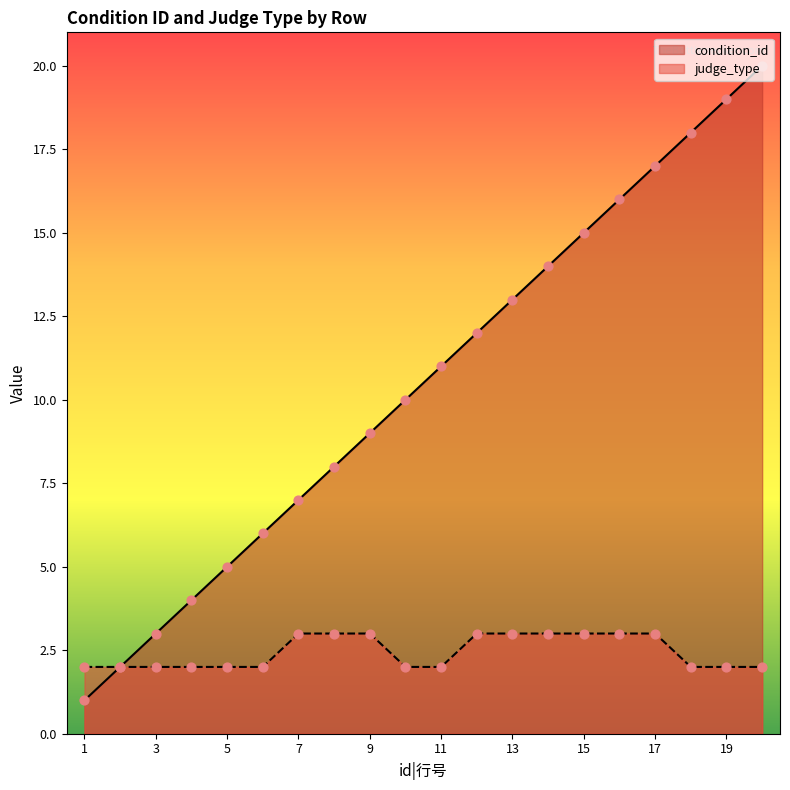

At which category is the sum across all series the highest?

20